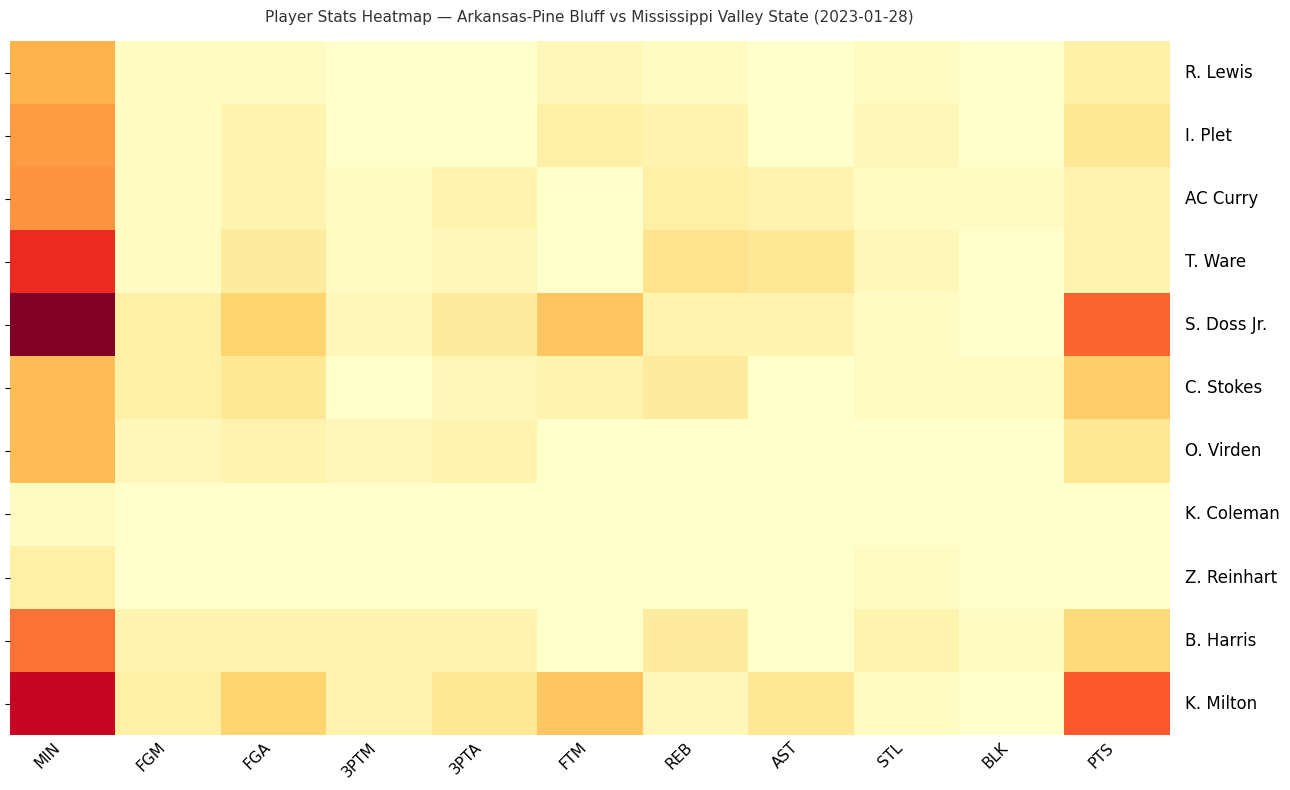

What is the spread (max minus min) of values at PTS?

23